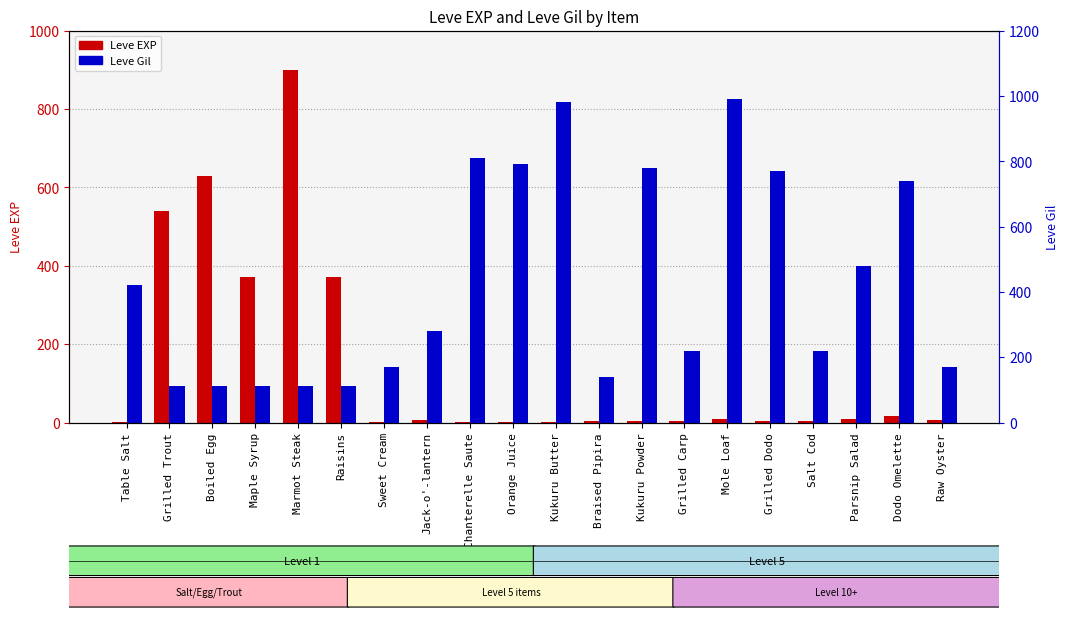

Reading left to right, what are all the values shown in this chart?

Leve EXP: Table Salt=1	Grilled Trout=540	Boiled Egg=630	Maple Syrup=370	Marmot Steak=900	Raisins=370	Sweet Cream=1	Jack-o'-lantern=6	Chanterelle Saute=1	Orange Juice=2	Kukuru Butter=1	Braised Pipira=3	Kukuru Powder=3	Grilled Carp=3	Mole Loaf=9	Grilled Dodo=4	Salt Cod=3	Parsnip Salad=10	Dodo Omelette=17	Raw Oyster=7
Leve Gil: Table Salt=420	Grilled Trout=112	Boiled Egg=112	Maple Syrup=112	Marmot Steak=113	Raisins=112	Sweet Cream=170	Jack-o'-lantern=280	Chanterelle Saute=810	Orange Juice=790	Kukuru Butter=980	Braised Pipira=140	Kukuru Powder=780	Grilled Carp=220	Mole Loaf=990	Grilled Dodo=770	Salt Cod=220	Parsnip Salad=480	Dodo Omelette=740	Raw Oyster=170